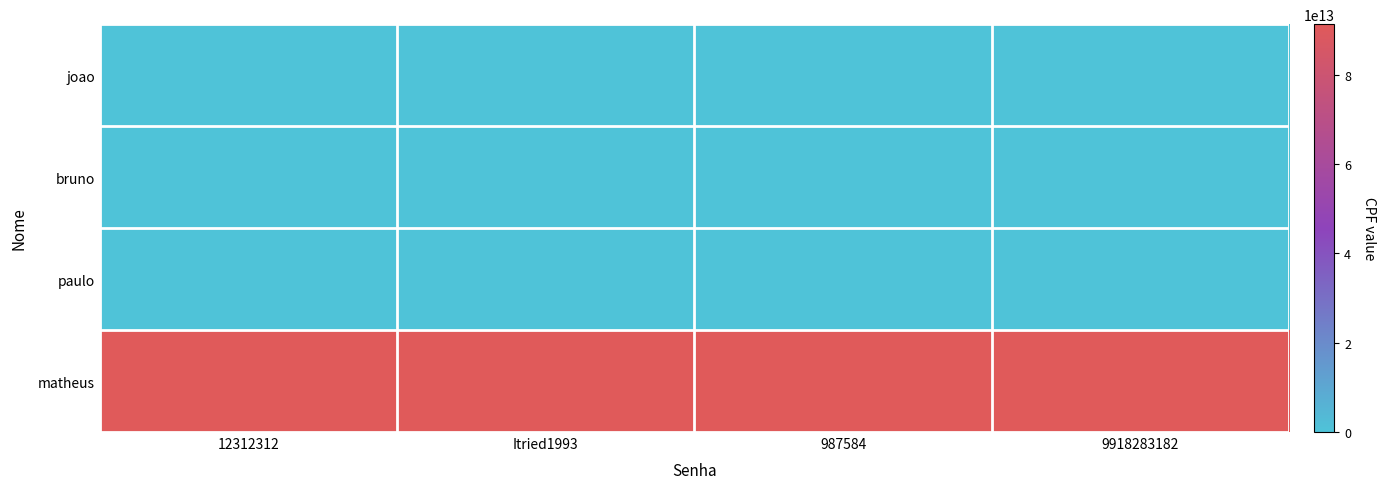

Reading left to right, what are all the values shown in this chart?

joao: 12312312=0	Itried1993=0	987584=0	9918283182=0
bruno: 12312312=2370945095	Itried1993=2370945095	987584=2370945095	9918283182=2370945095
paulo: 12312312=321321321	Itried1993=321321321	987584=321321321	9918283182=321321321
matheus: 12312312=91283912738216	Itried1993=91283912738216	987584=91283912738216	9918283182=91283912738216